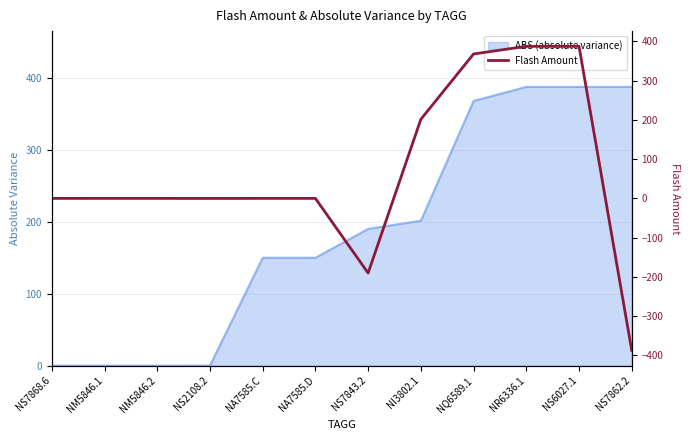

What is the change in value from NS7868.6 to NQ6589.1?

+368.0